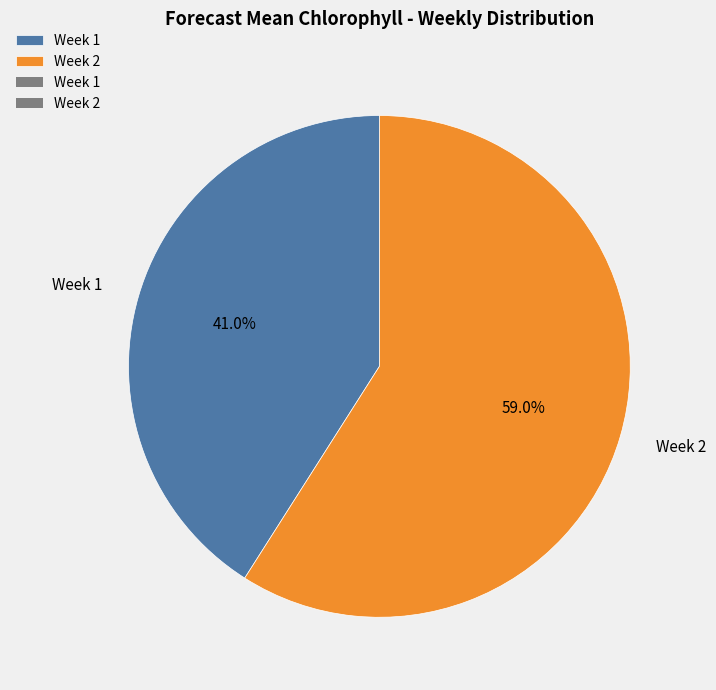

The Week 2 slice represents 44% of the pie. True or false?

False